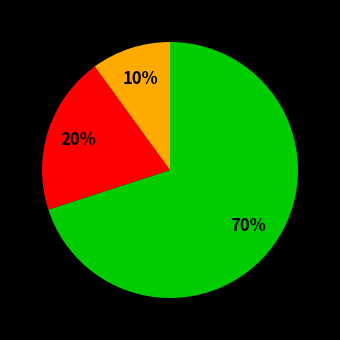

Count the number of slices in the pie.

3